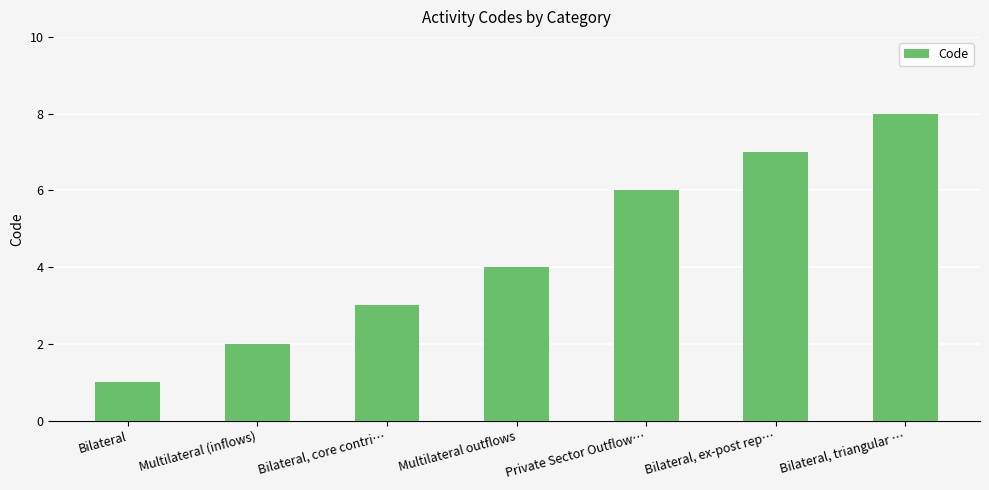

Reading left to right, what are all the values shown in this chart?

Bilateral=1	Multilateral (inflows)=2	Bilateral, core contri…=3	Multilateral outflows=4	Private Sector Outflow…=6	Bilateral, ex-post rep…=7	Bilateral, triangular …=8